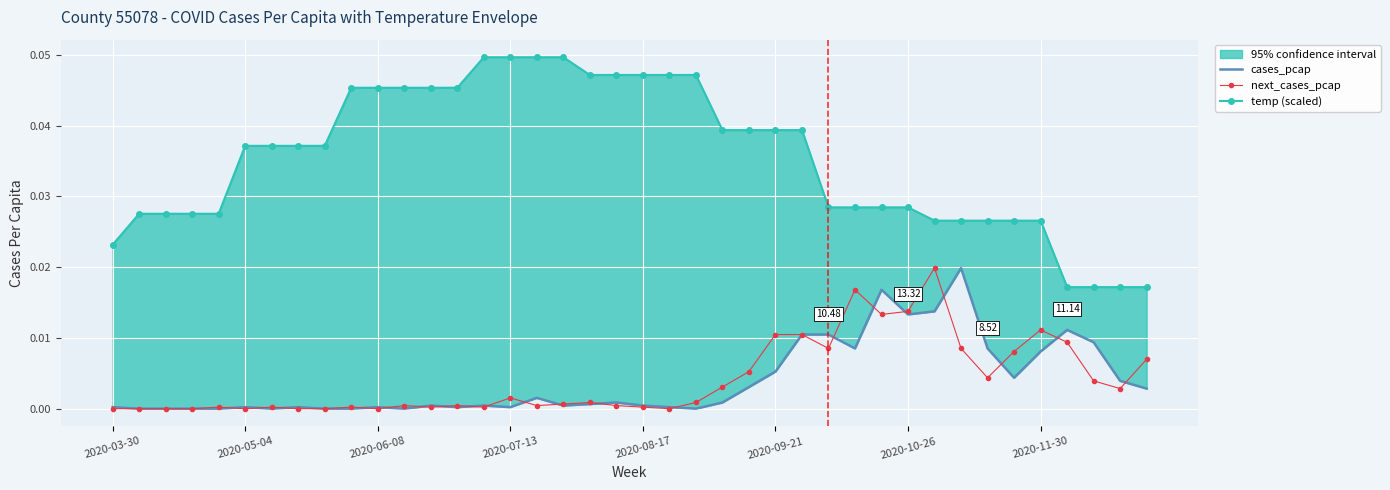

True or false: next_cases_pcap has more than 1 points higher than both neighbors.

True